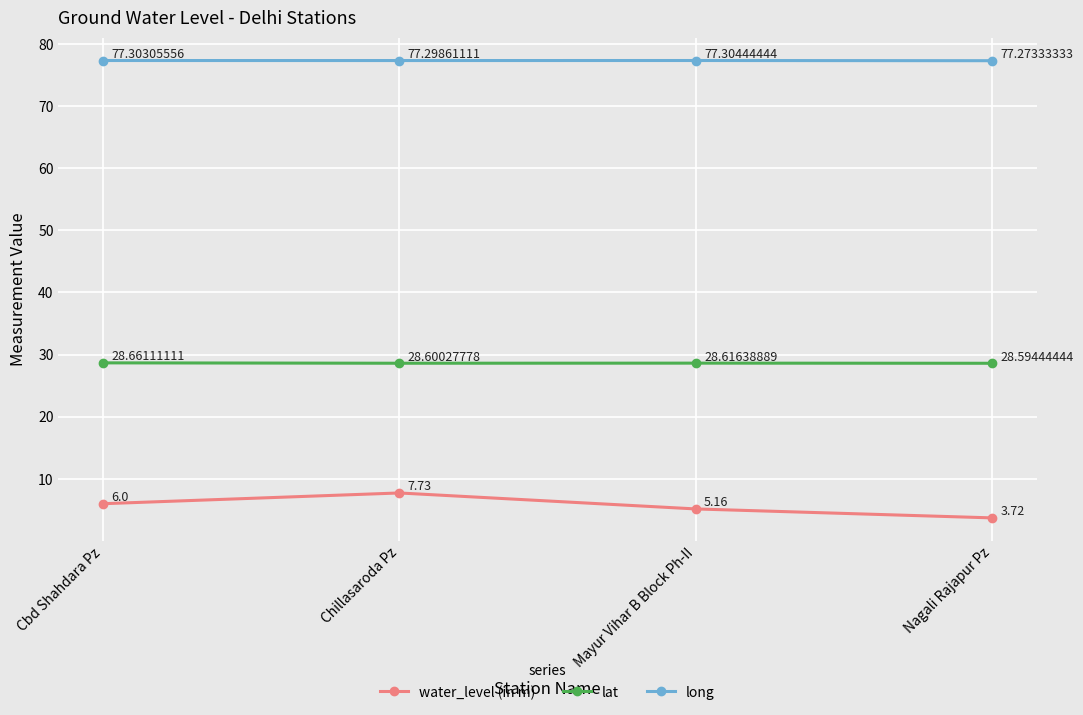

Which series has the widest spread of values?

water_level (in m)